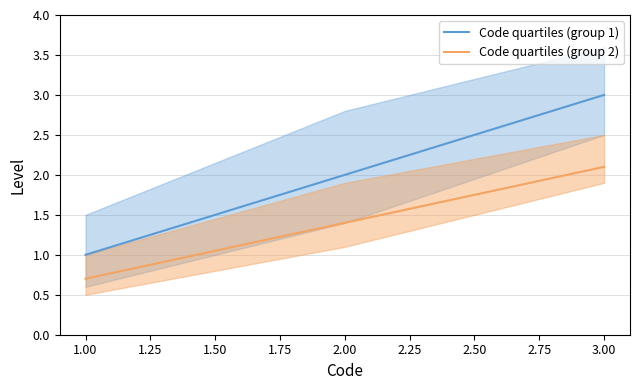

List the series in order of their overall mean, highest first.

Code quartiles (group 1), Code quartiles (group 2)